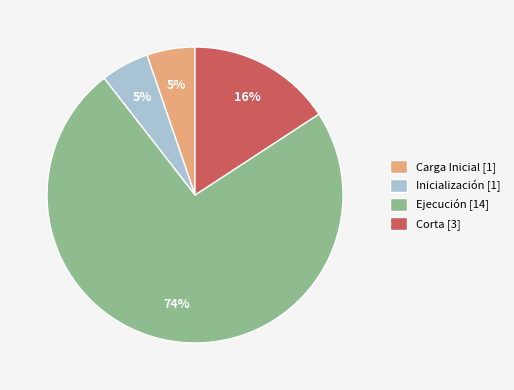

To the nearest percent, what is the average slice percentage?

25%